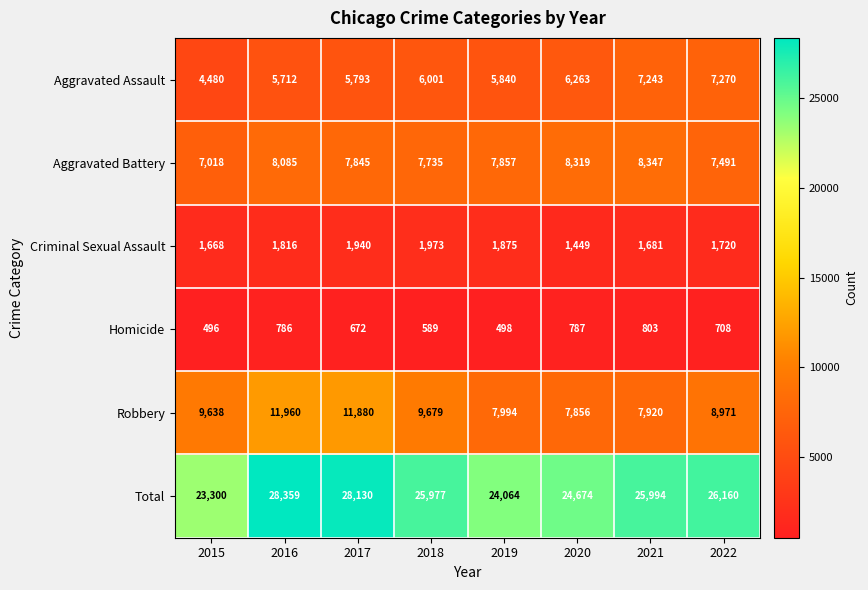

How many data points does each series have?

8